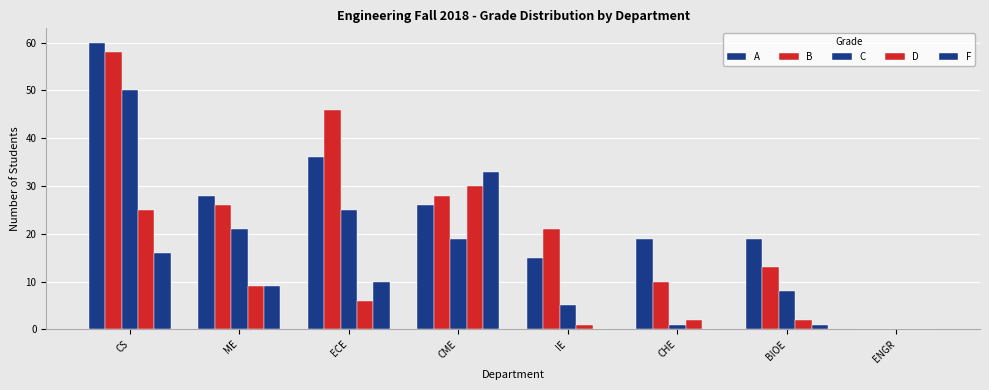

List the labels in order of A value, largest first.

CS, ECE, ME, CME, CHE, BIOE, IE, ENGR